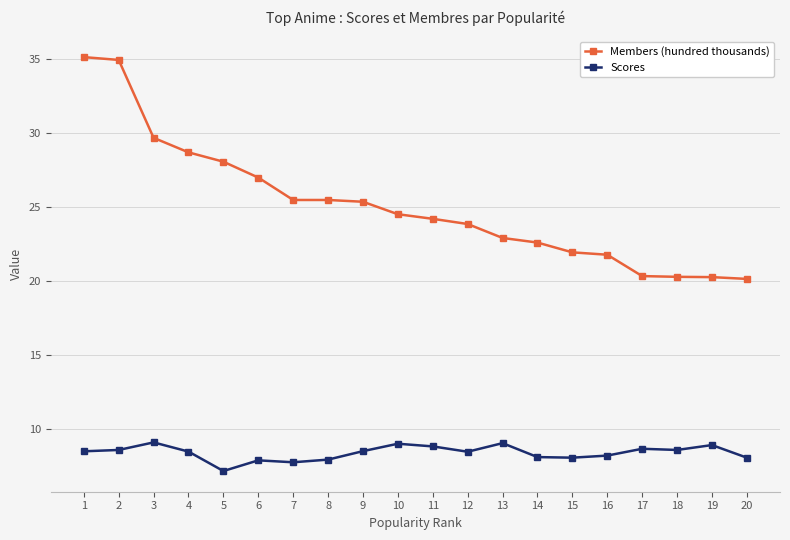

What is the smallest value displayed?

7.2